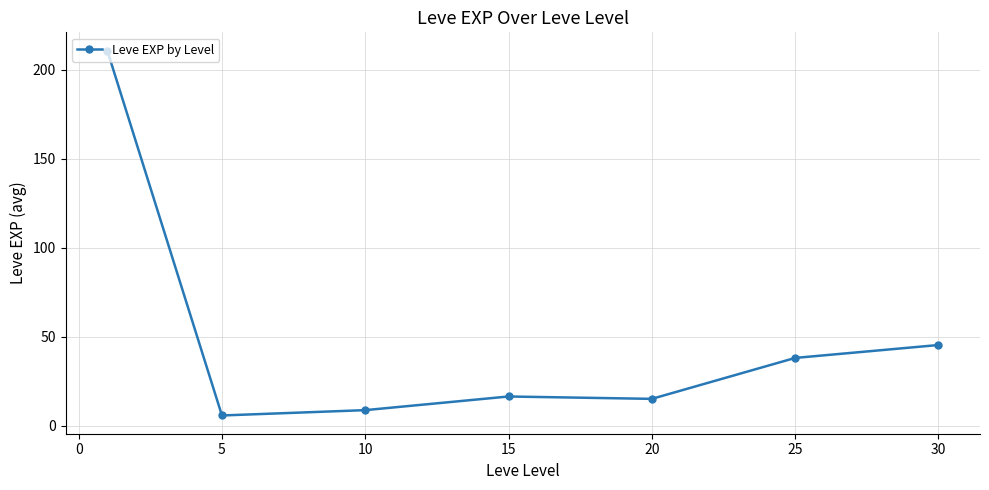

What is the difference between the second highest and second lowest values?

36.6